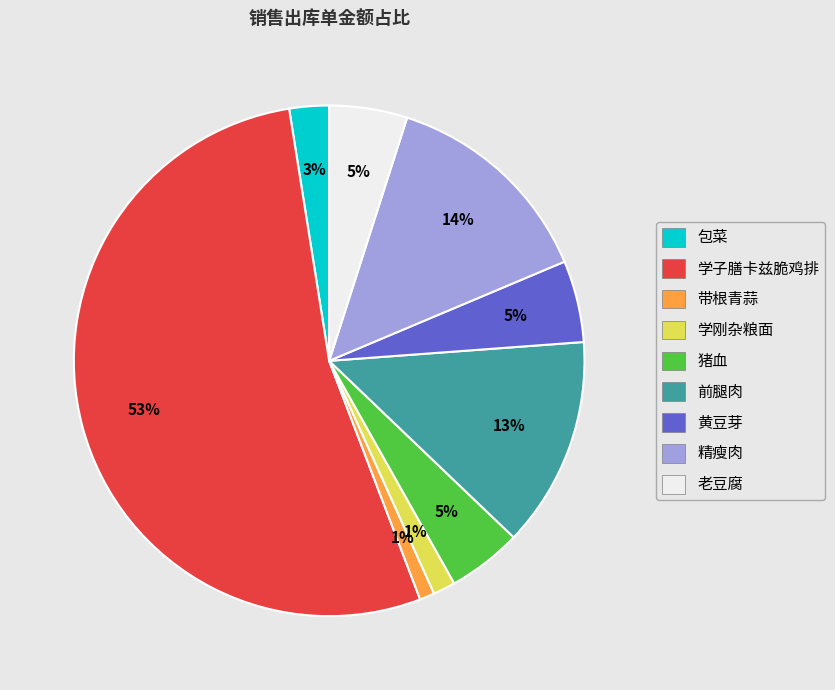

To the nearest percent, what percentage of the pie is 包菜?

3%